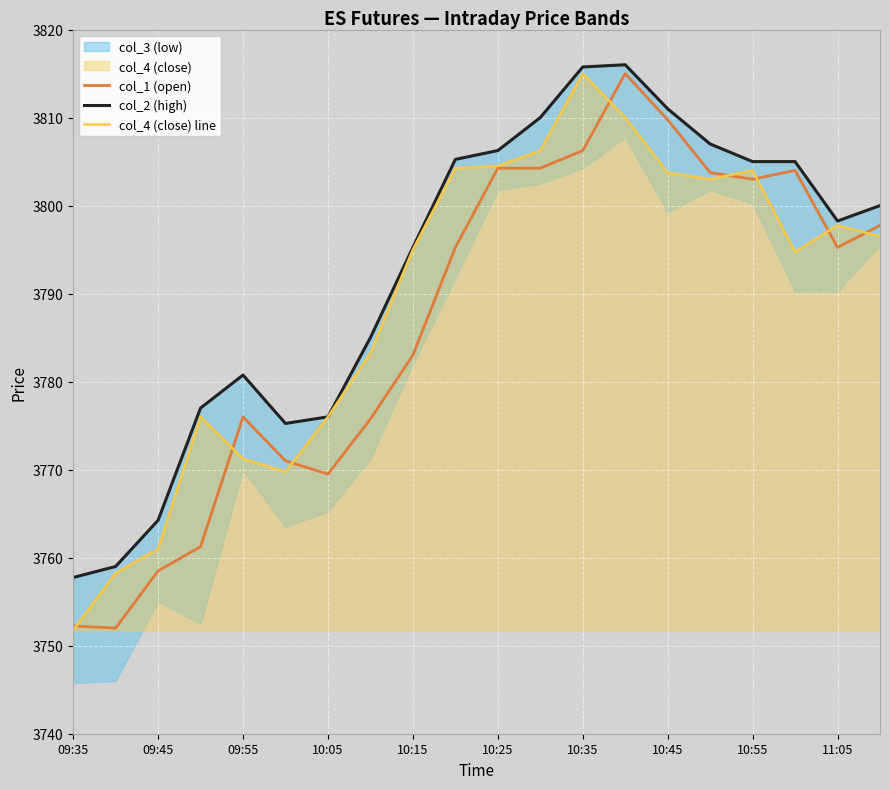

True or false: col_2 (high) and col_4 (close) line cross at least once.

False